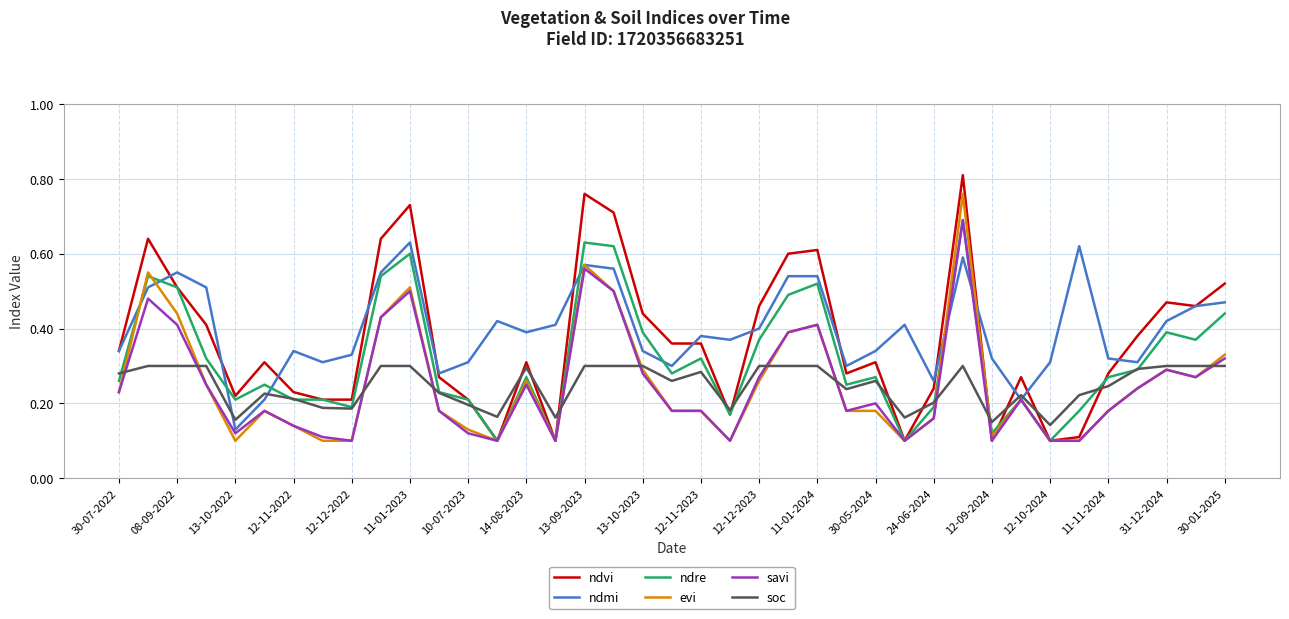

True or false: soc and evi cross at least once.

True